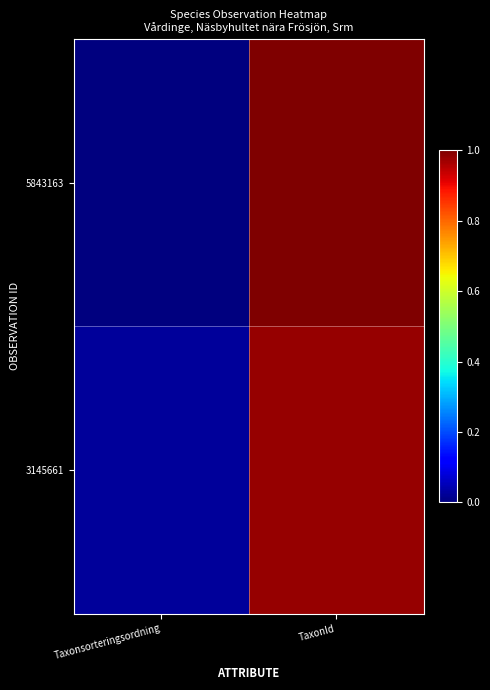

How many categories are shown in the chart?

2